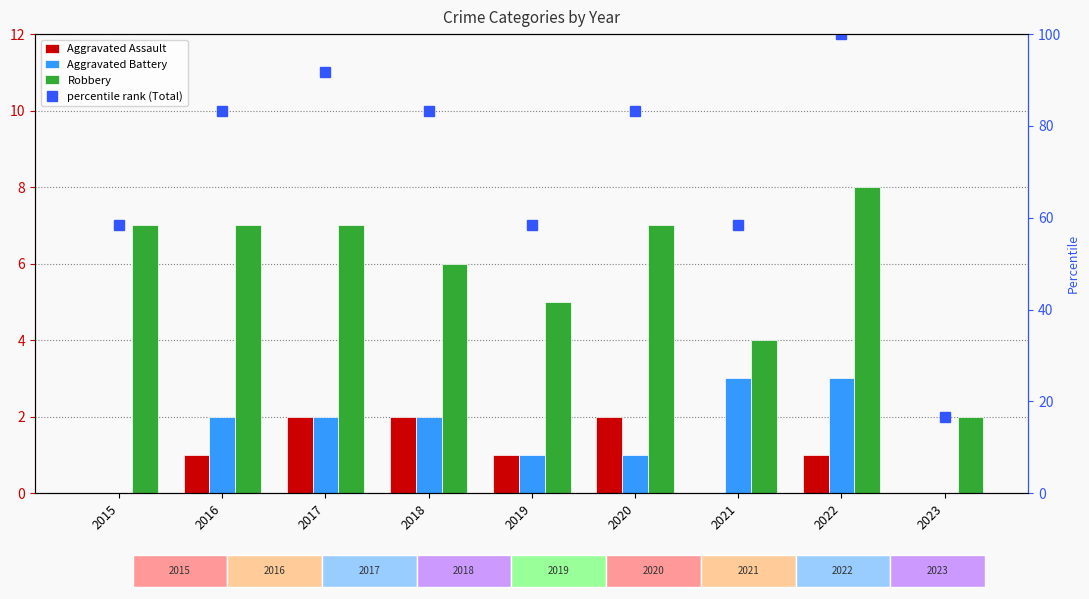

At which label does Robbery reach its peak?

2022